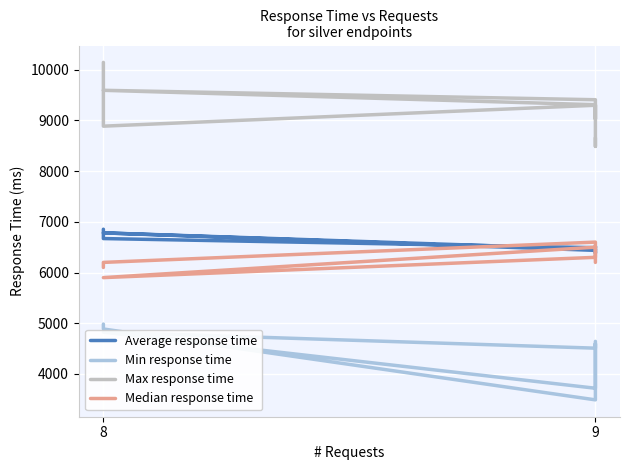

True or false: Median response time has a value of 9083 at 9.

False